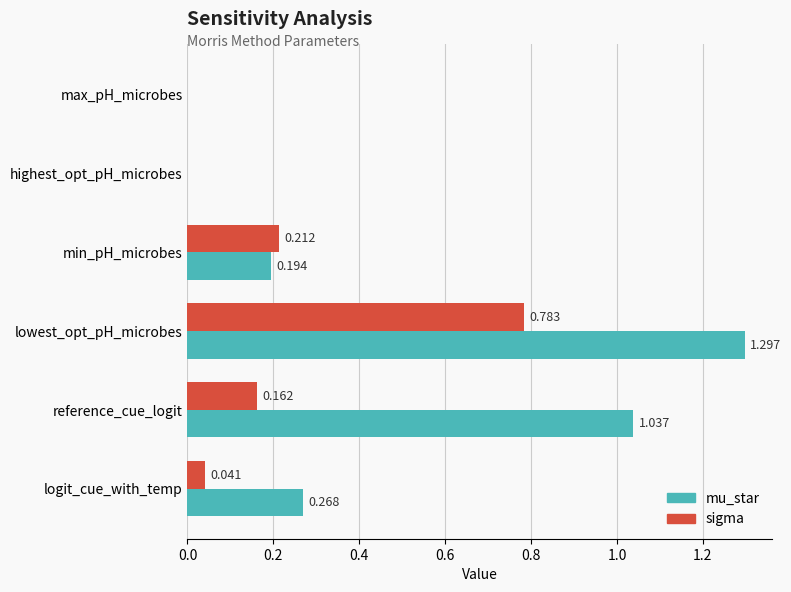

Which series has the largest total across all categories?

mu_star